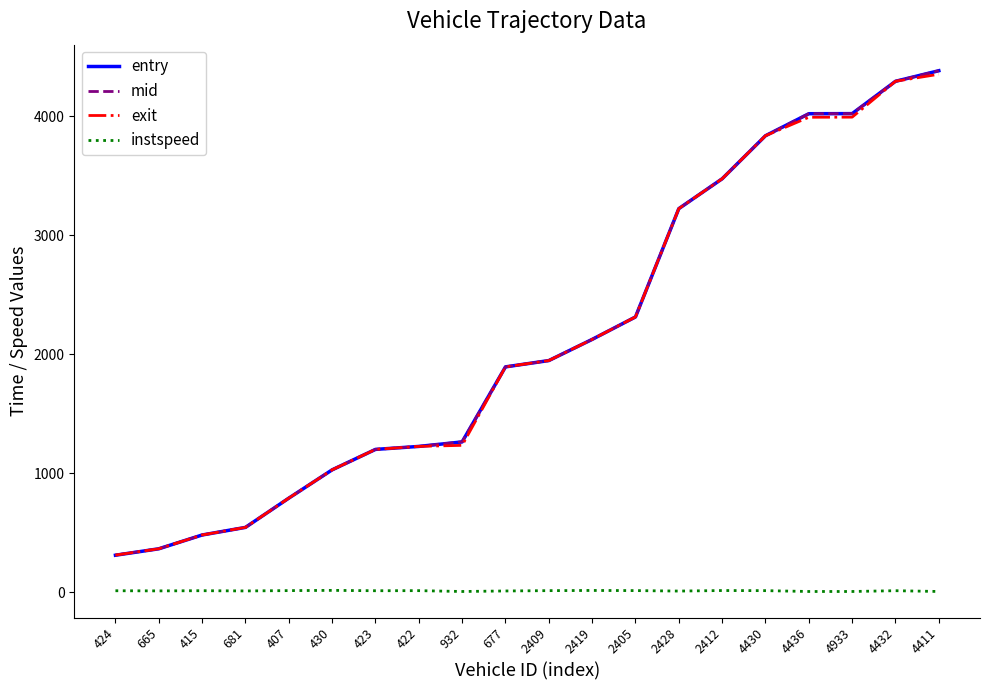

What is the maximum value for mid?

4385.1